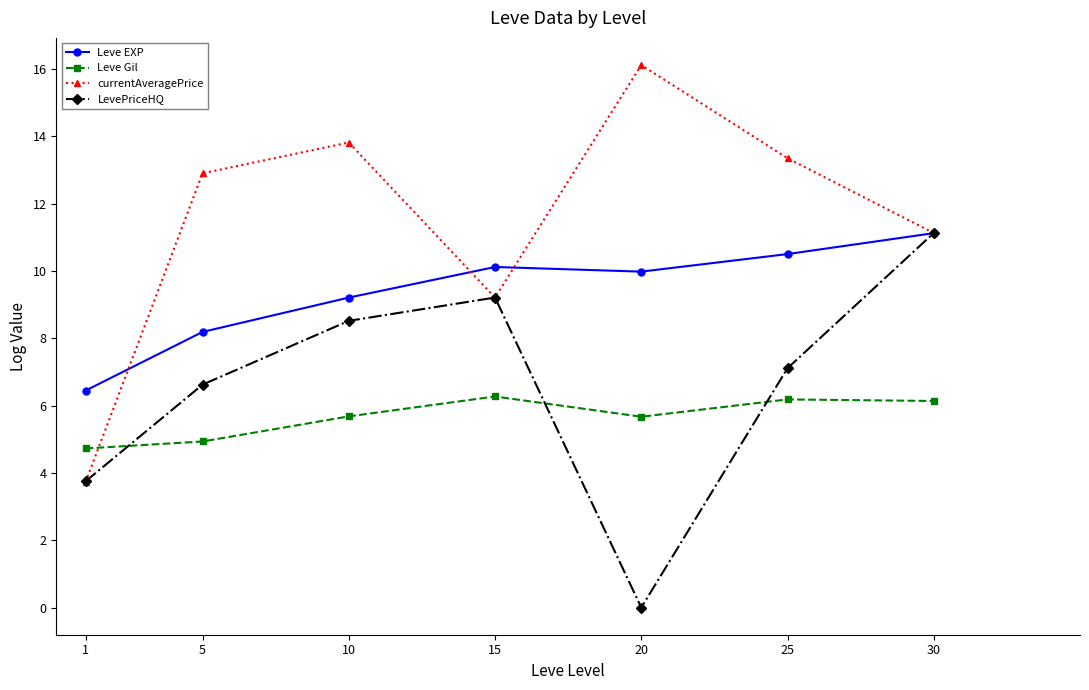

What is the difference between the maximum and minimum values in the Leve Gil series?

1.5